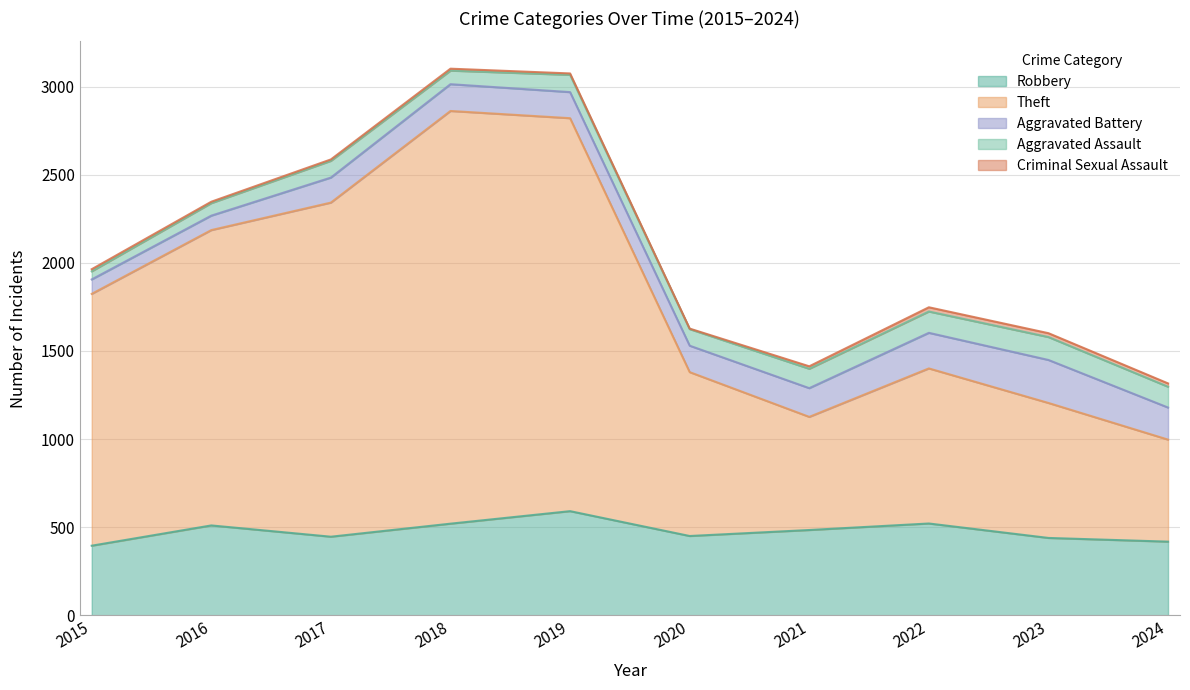

How many data points in Robbery are less than 484?

5